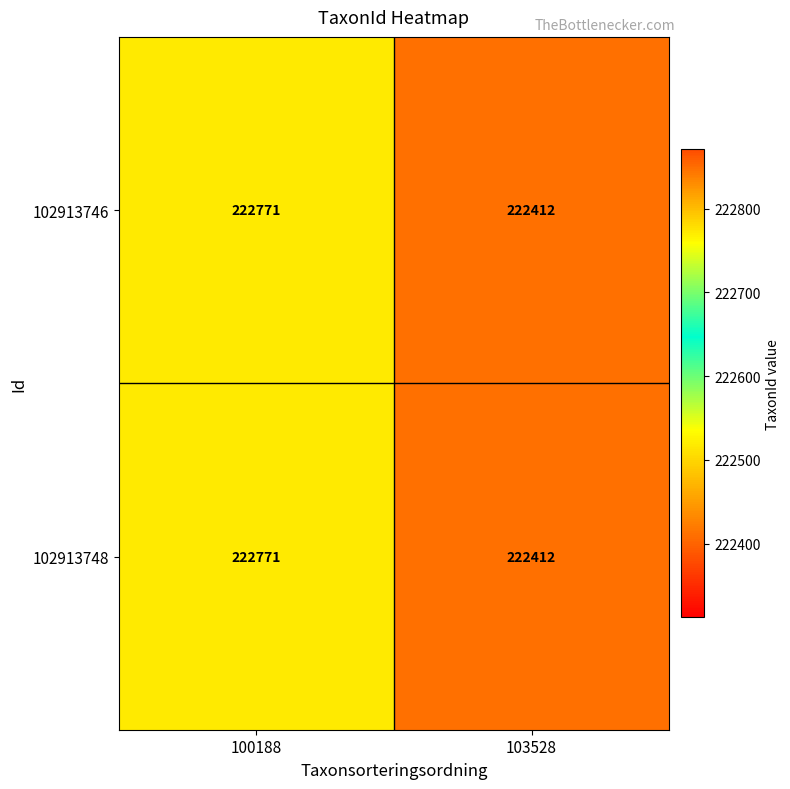

At which label is 102913748 closest to 222591?

103528